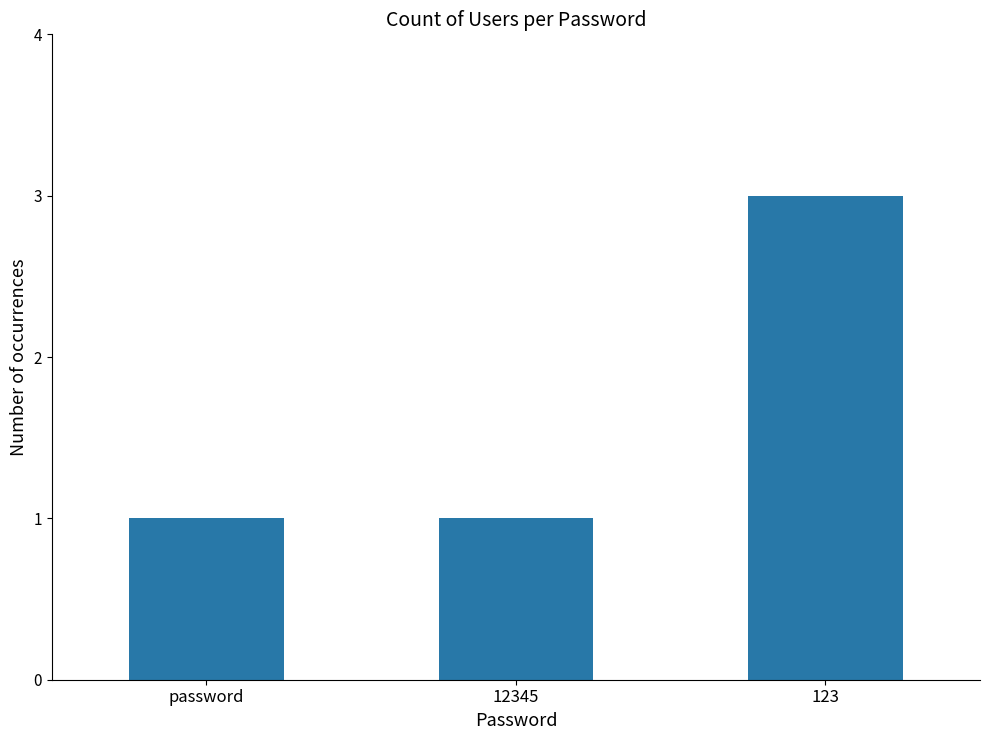

Reading left to right, extract all data points from this chart.

password=1	12345=1	123=3